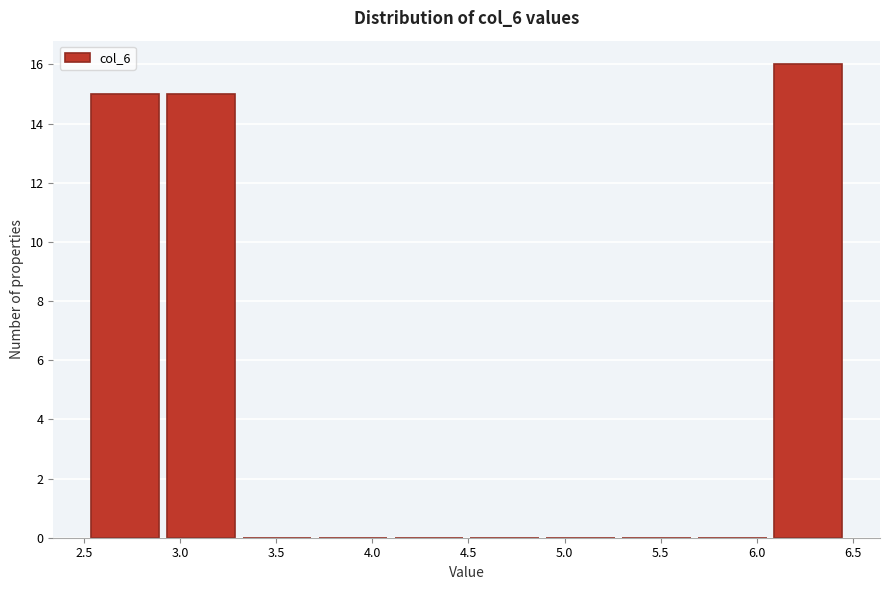

Reading left to right, list every bar in this chart as the range it spans on the x-axis followed by its height. Neither the bar edges nor the heights are printed on the chart, so give them approximately, as read against the axes.

2.50 to 2.90: 15
2.90 to 3.30: 15
3.30 to 3.70: 0
3.70 to 4.10: 0
4.10 to 4.50: 0
4.50 to 4.90: 0
4.90 to 5.30: 0
5.30 to 5.65: 0
5.65 to 6.05: 0
6.05 to 6.45: 16